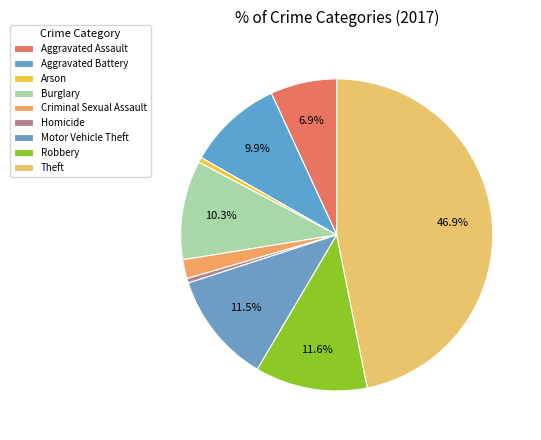

How many slices are in this pie chart?

9